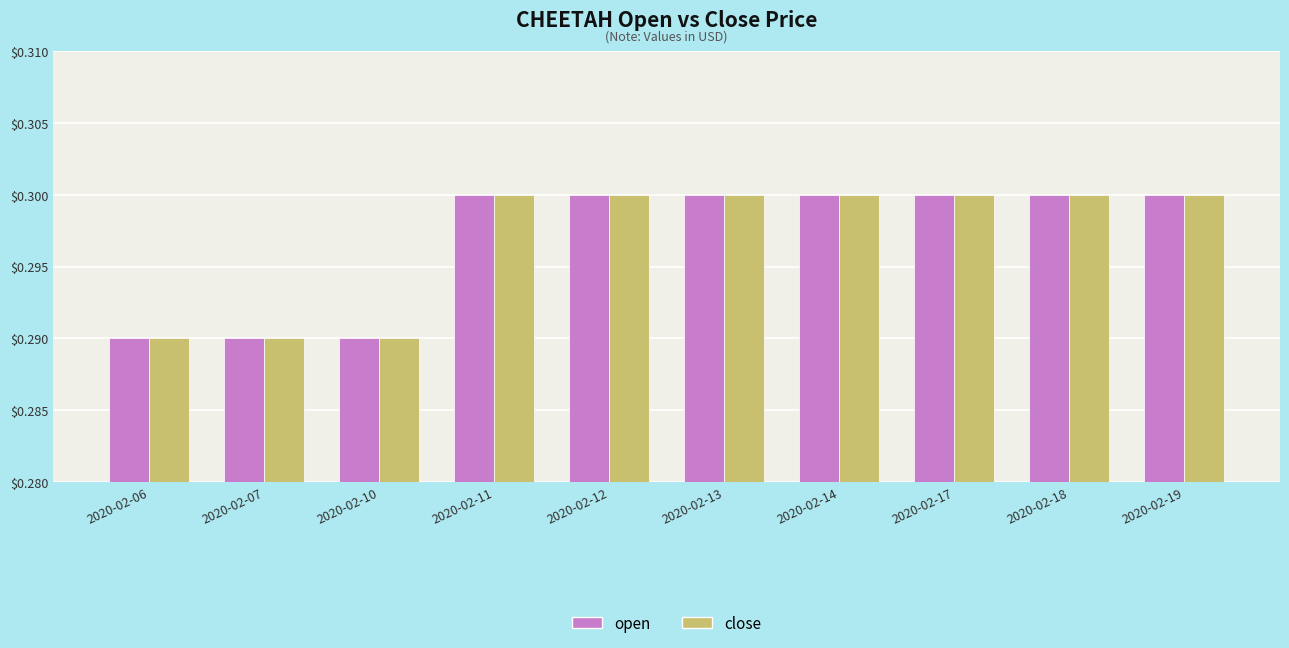

How many groups of bars are there?

10